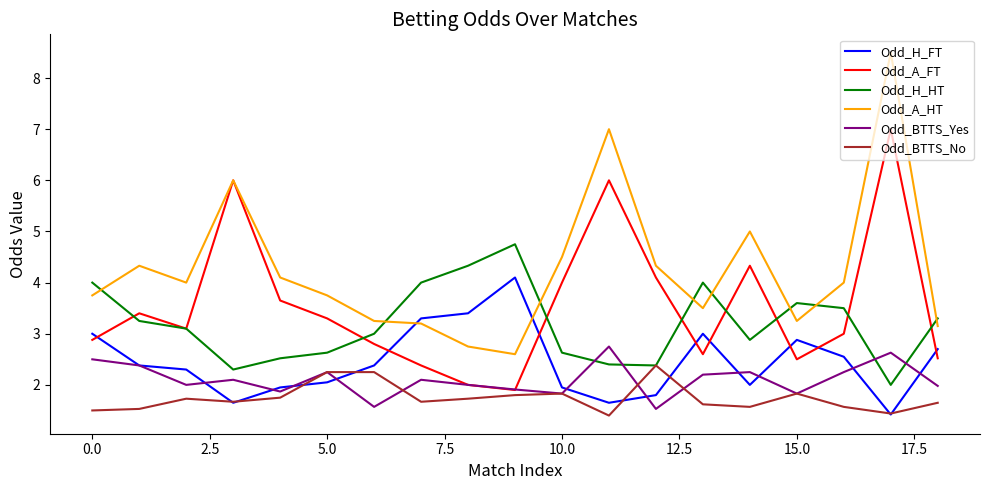

Which series has the largest total across all categories?

Odd_A_HT